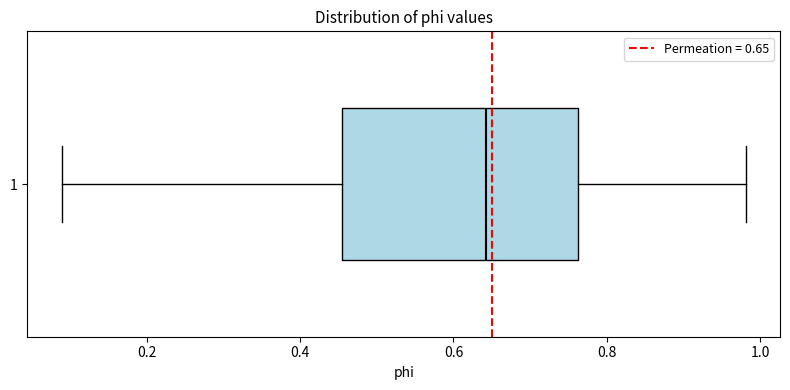

Where does the right whisker of the box at y = 1 end on the x-axis? The values are not printed on the chart, so give them approximately, as read against the axis.

0.98